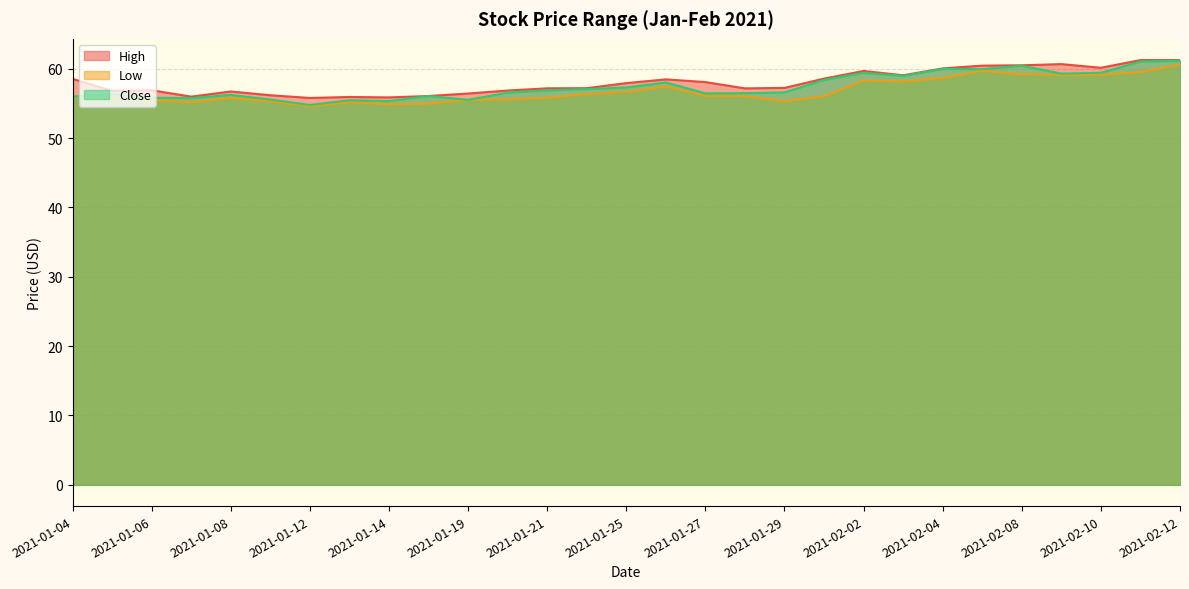

What is the maximum value for Low?

60.6